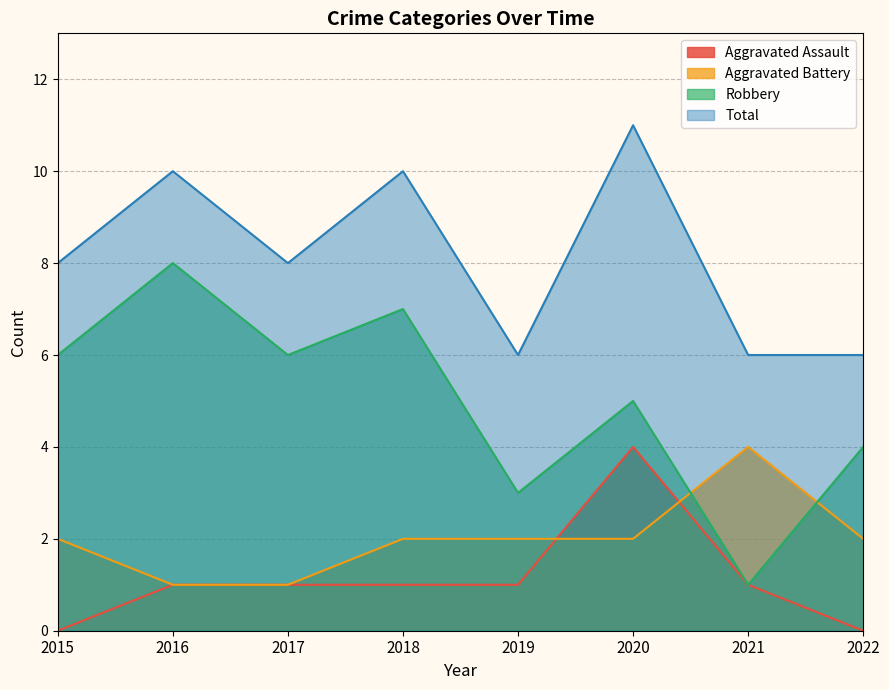

What is the difference between the Robbery values at 2018 and 2016?

1